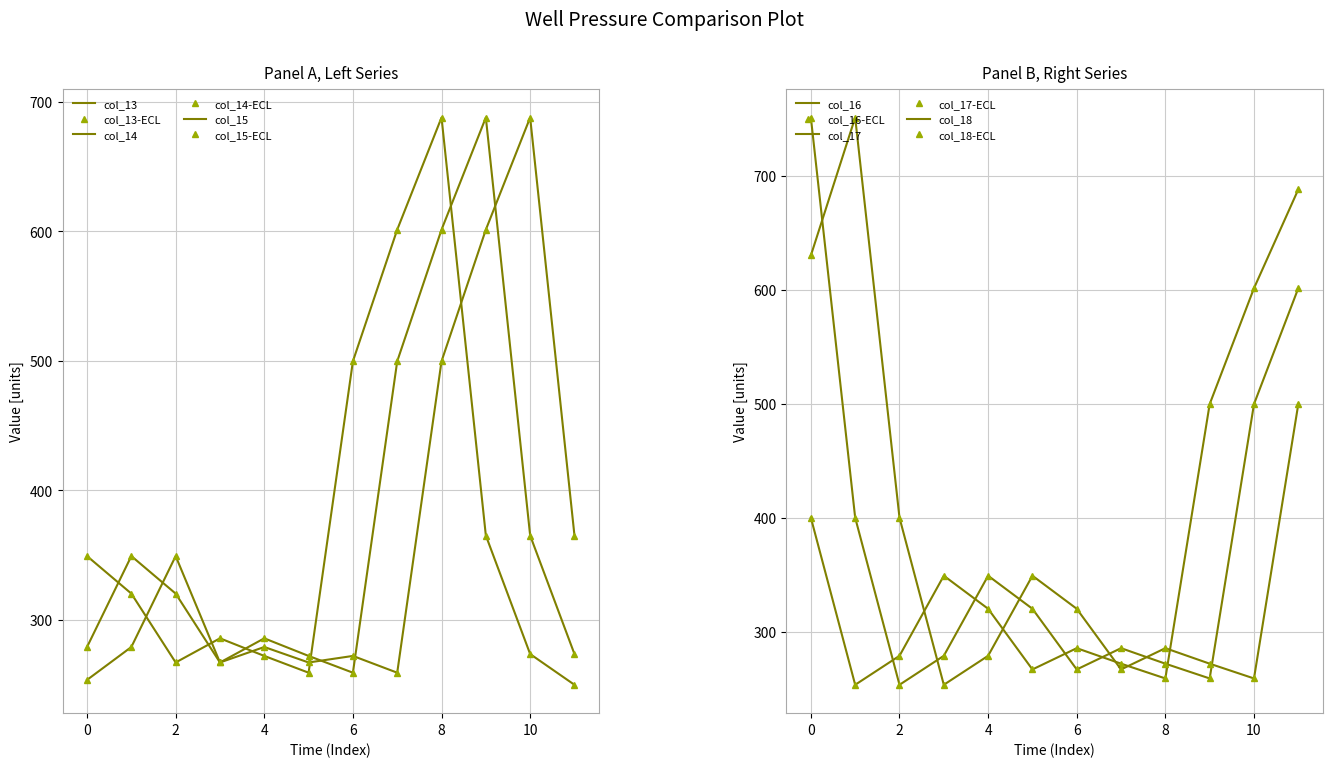

In col_15, how many points are lower than both neighbors (excluding endpoints)?

3